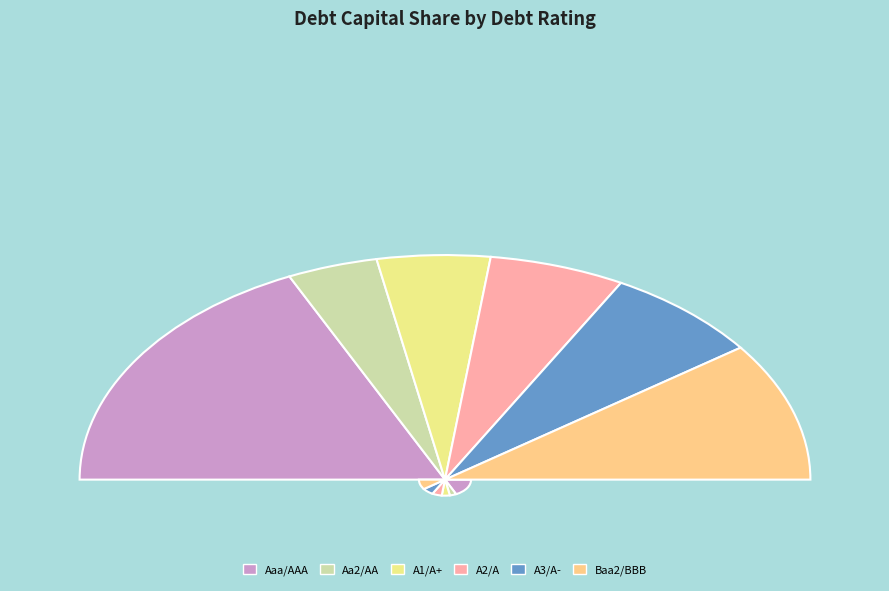

Rank the categories by value from lowest to highest.

Baa2/BBB, Aa2/AA, A2/A, A1/A+, A3/A-, Aaa/AAA